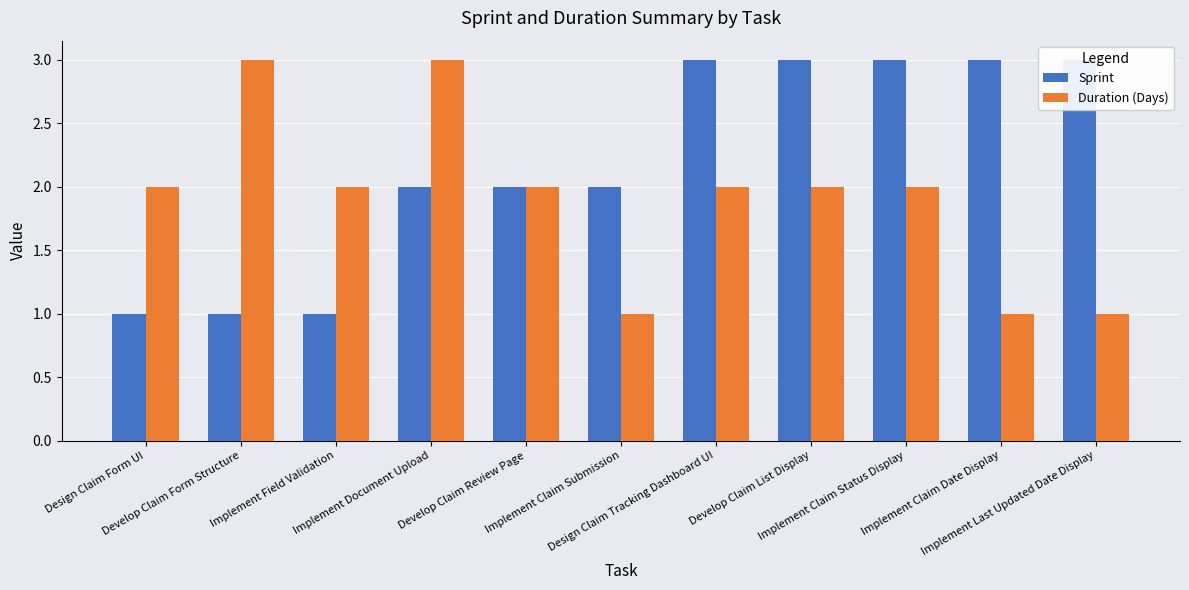

How many data points in Sprint are less than 2?

3